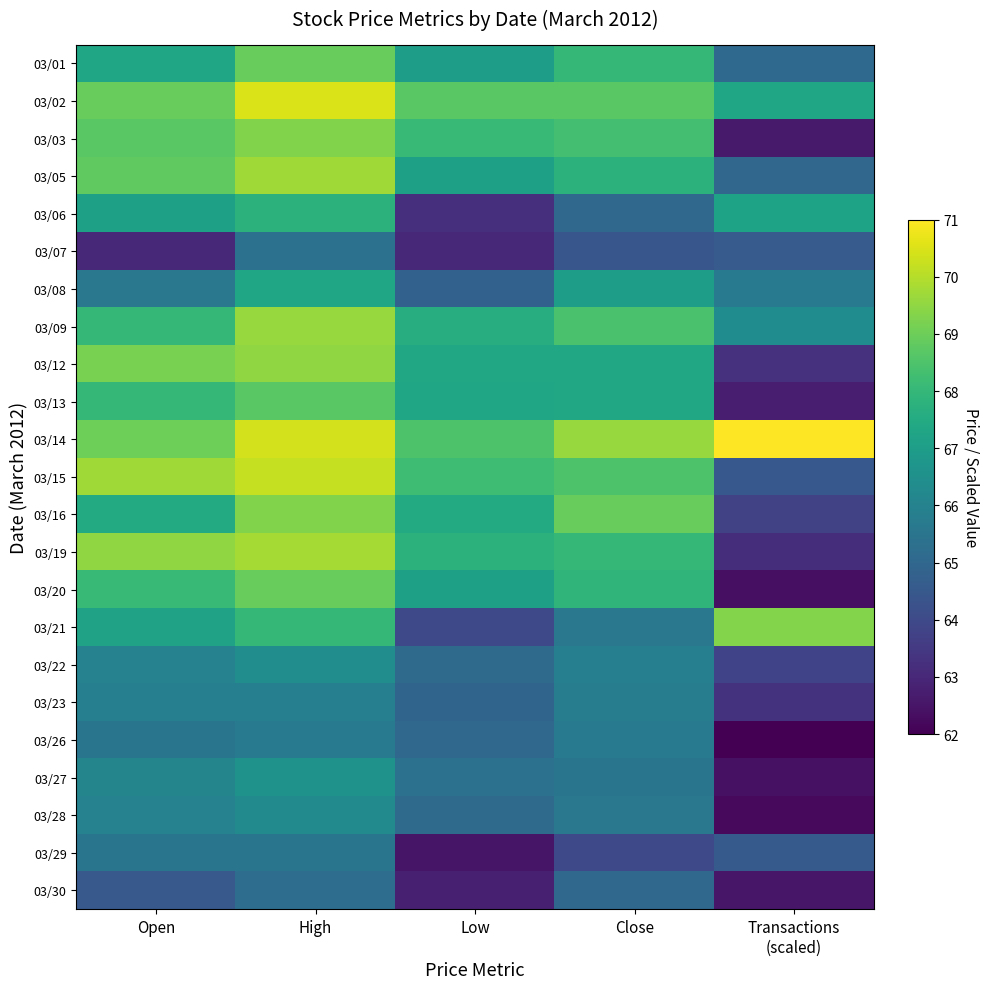

What is the spread (max minus min) of values at Low?

6.2